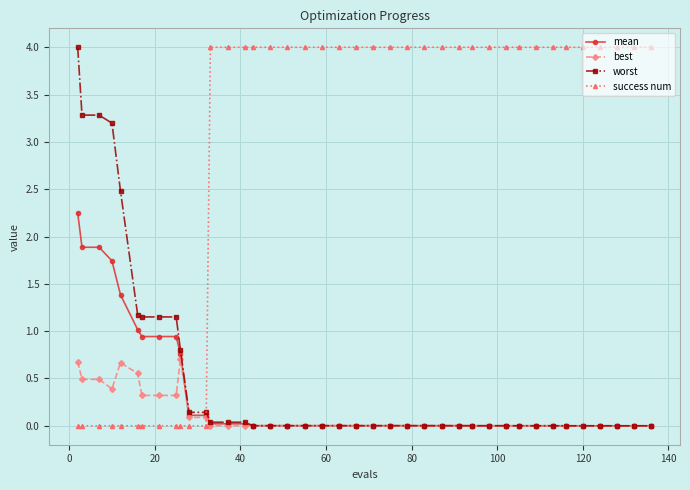

What is the greatest value displayed?

4.0